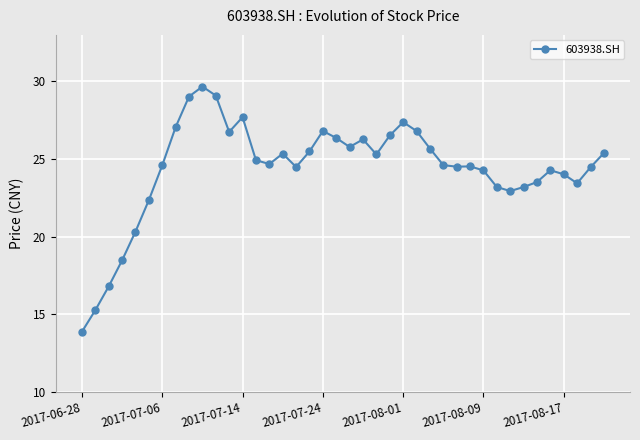

What is the average value?

24.4